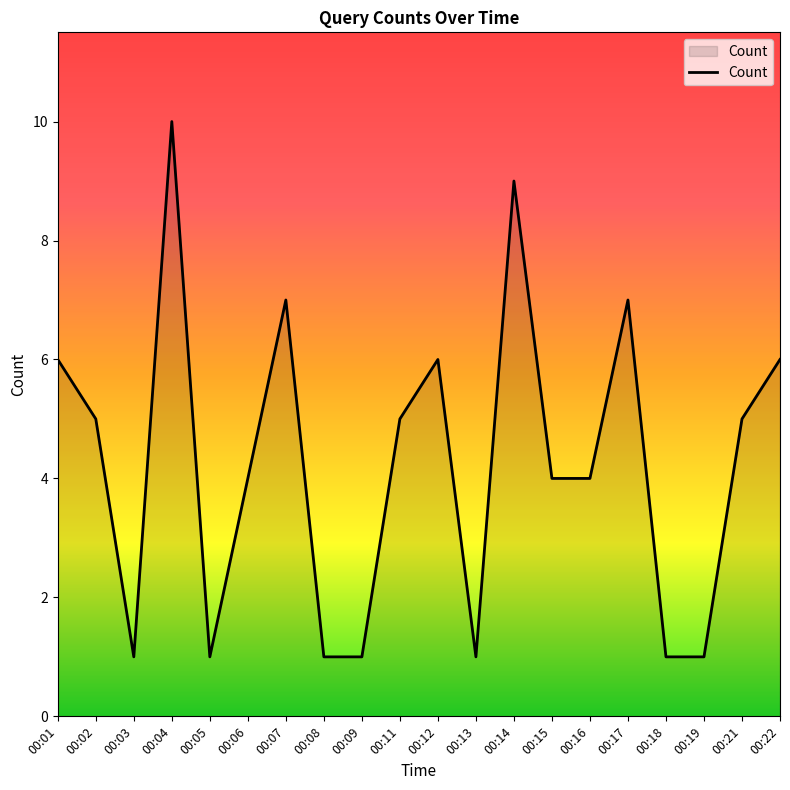

Count the values in the range 1 to 6.

16